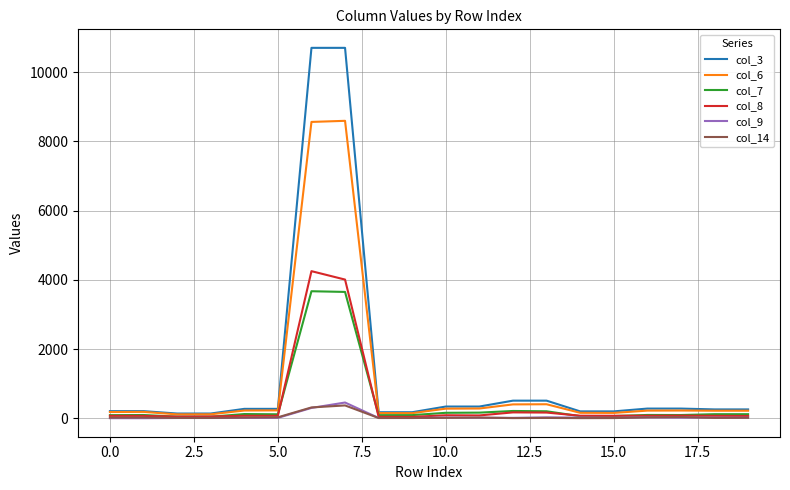

Which series has the widest spread of values?

col_3